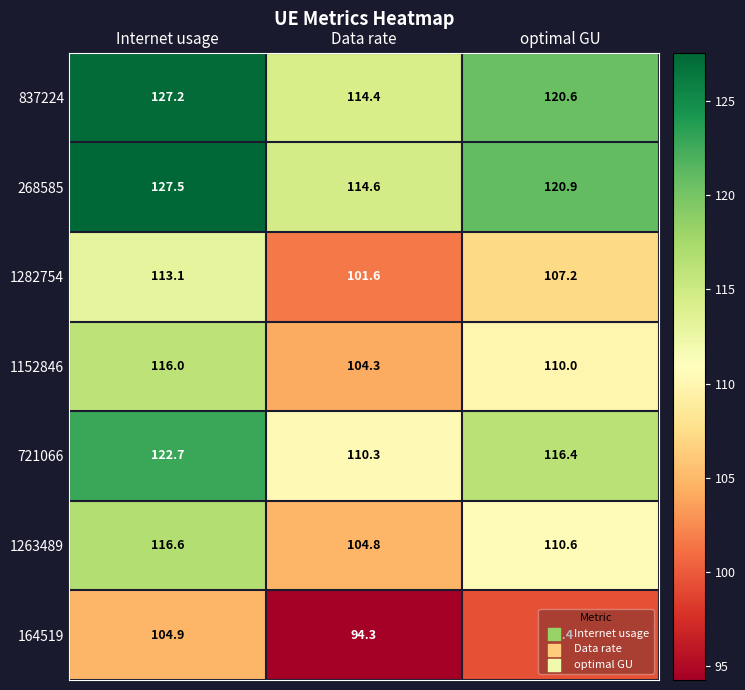

Which series has the largest total across all categories?

268585